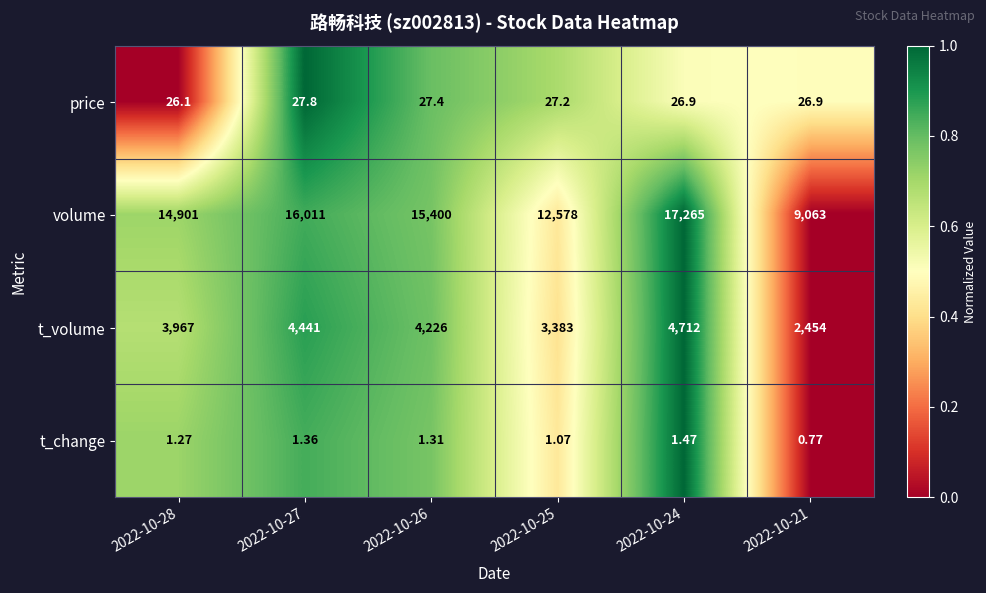

Which category has the lowest value across all series?

2022-10-21